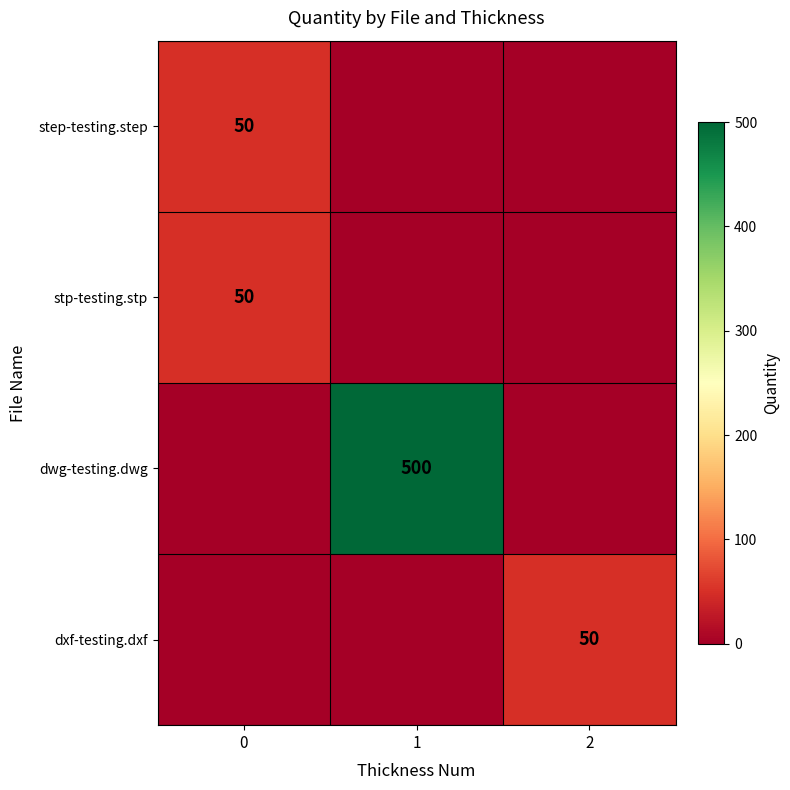

What is the sum of the row_2 values at 1 and 0?

50